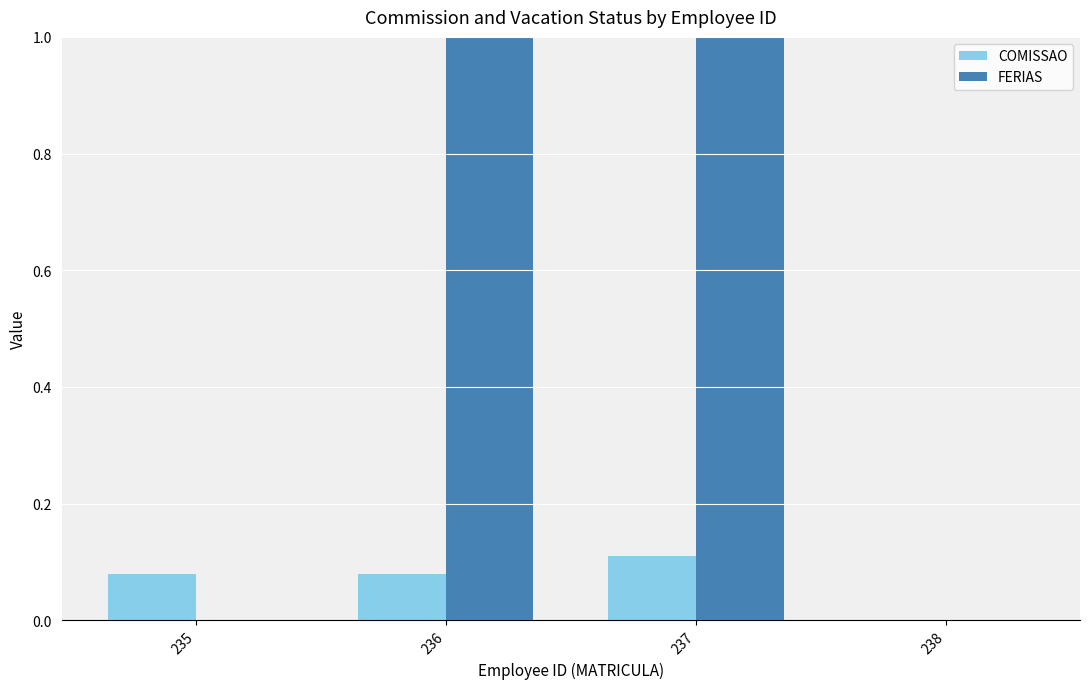

Is the value of FERIAS at 236 greater than the value of COMISSAO at 236?

Yes